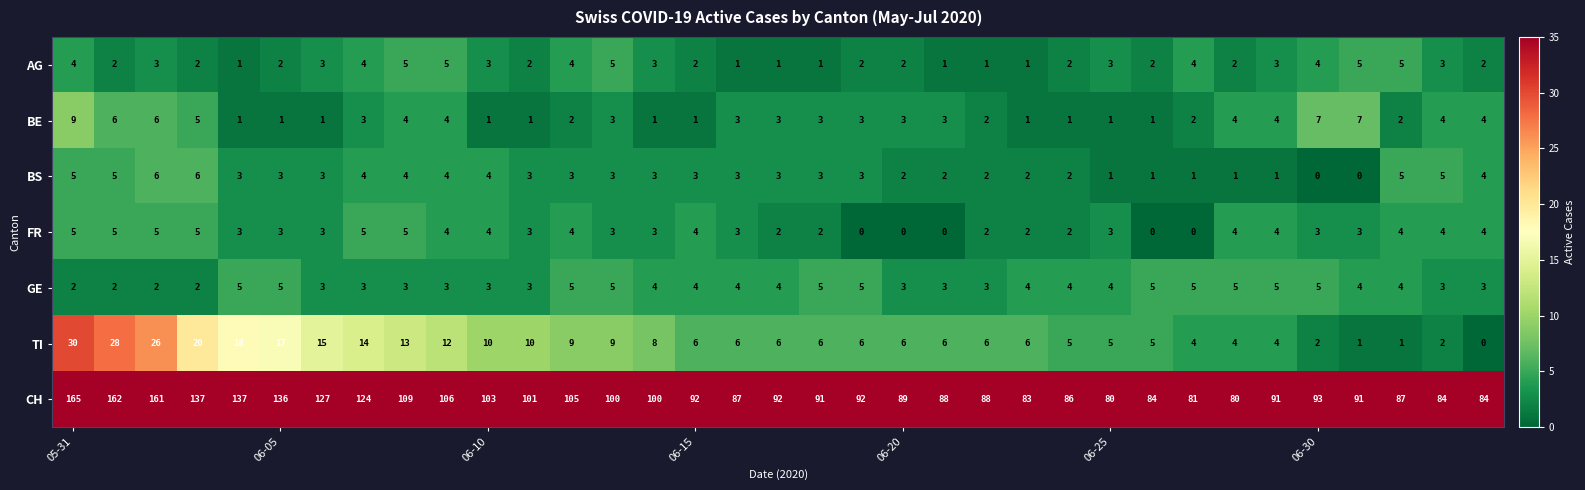

At how many categories does at least one series exceed 6?

35